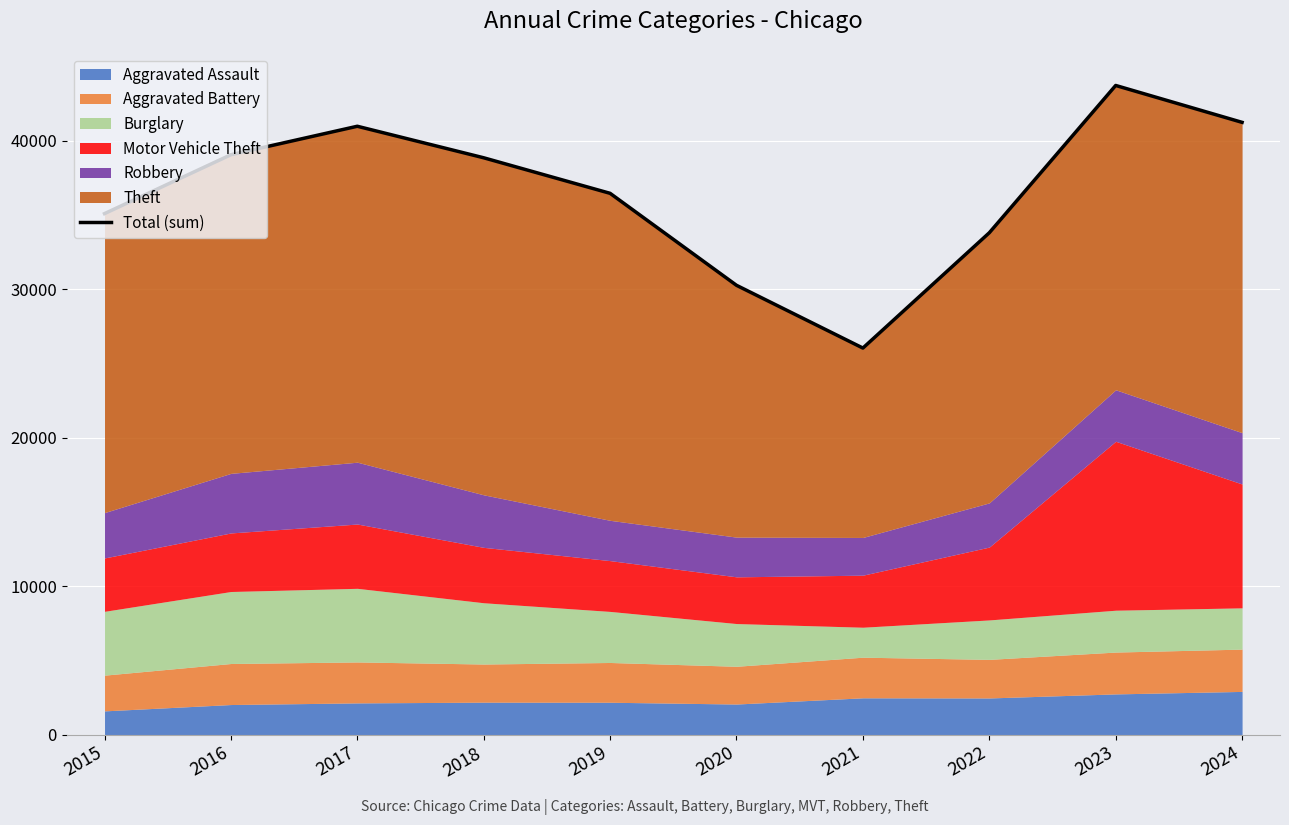

Reading left to right, list all the values displayed in this chart.

2015=35097	2016=39063	2017=40981	2018=38857	2019=36463	2020=30267	2021=26040	2022=33806	2023=43729	2024=41244